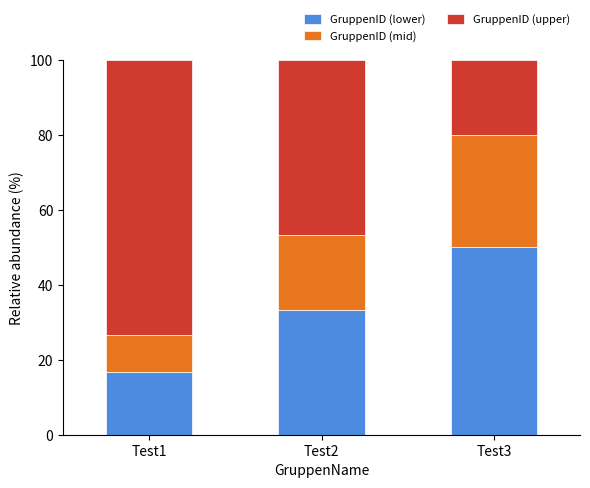

The value of GruppenID (lower) at Test1 is 5.4. True or false?

False